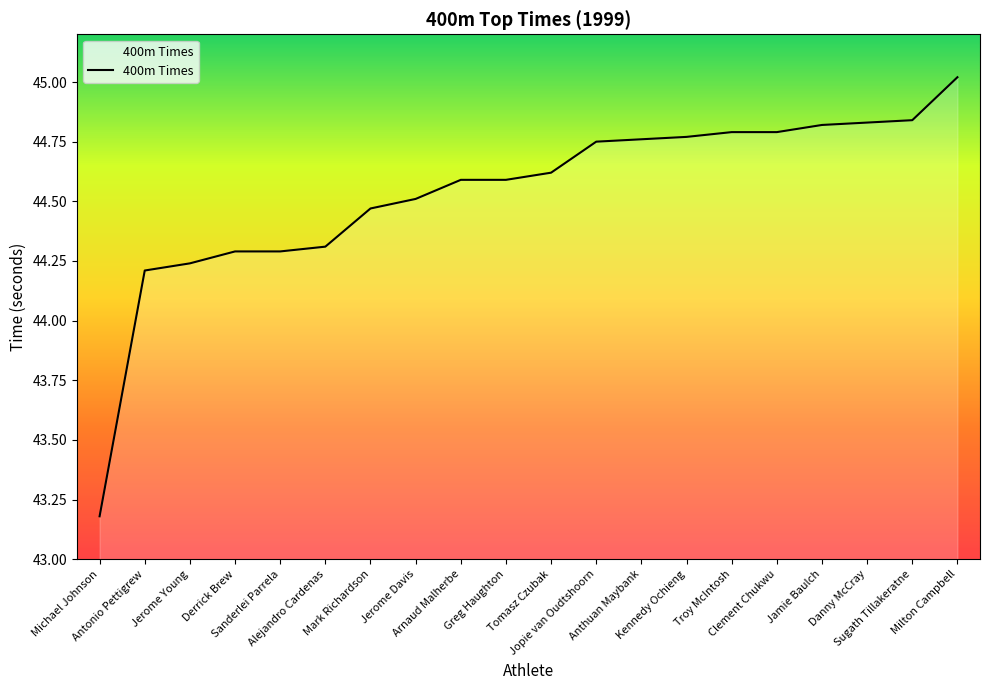

What is the value of the 4th point from the left?

44.3